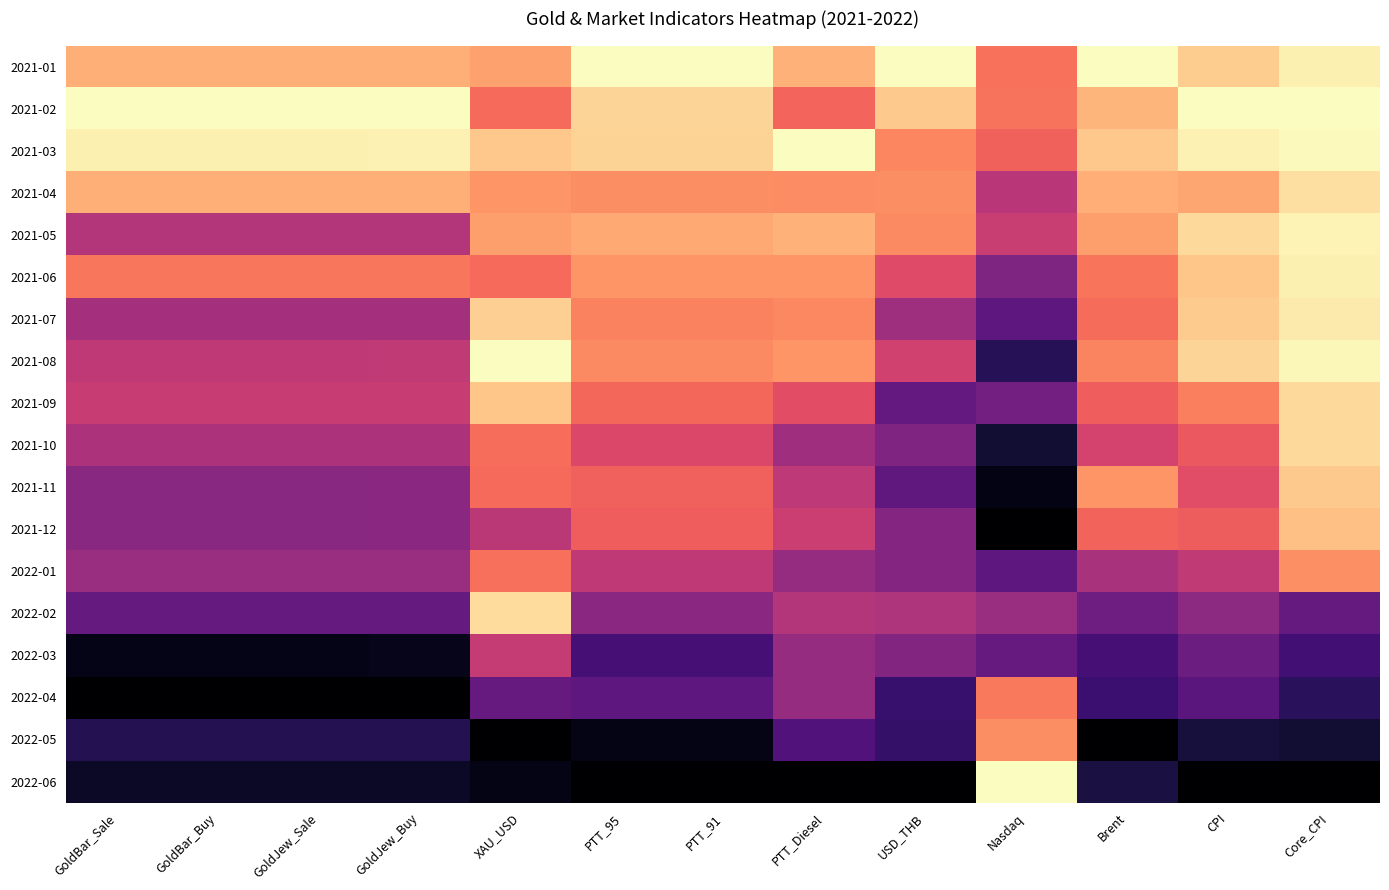

Which series has the widest spread of values?

2022-06